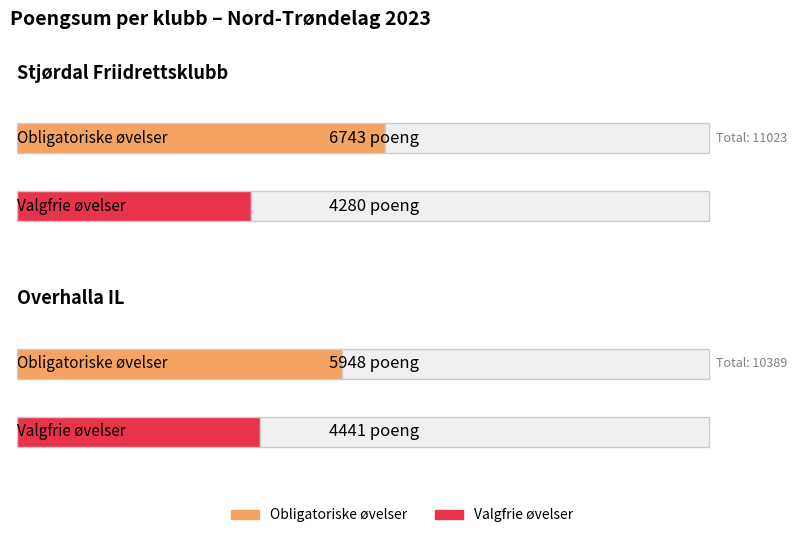

At which category is the sum across all series the highest?

Stjørdal Friidrettsklubb